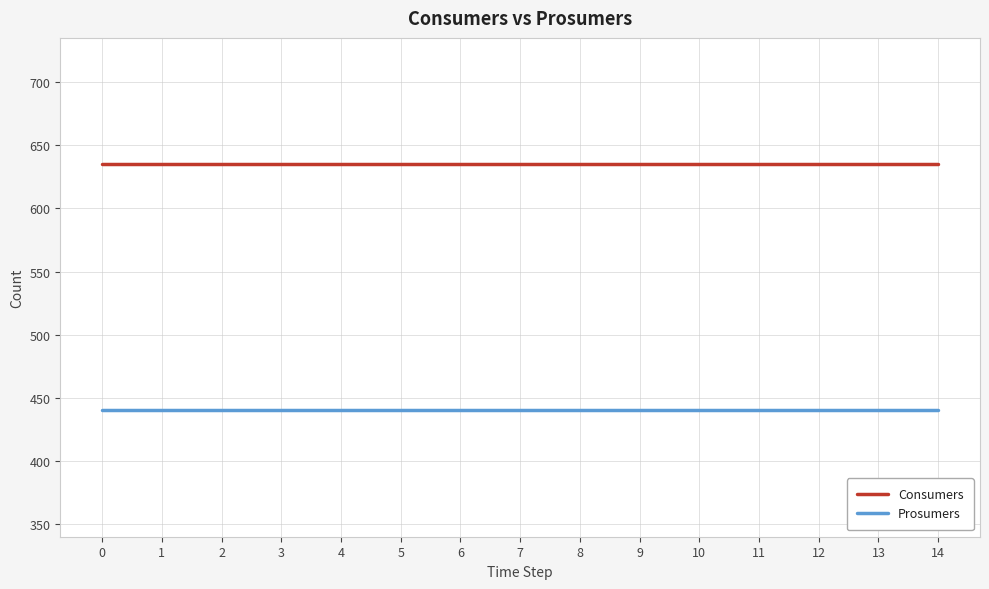

How many lines are shown in the chart?

2